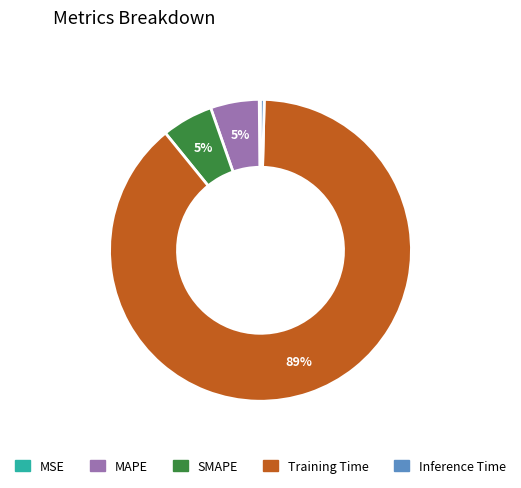

Do MAPE and Inference Time together represent more than half of the pie?

No